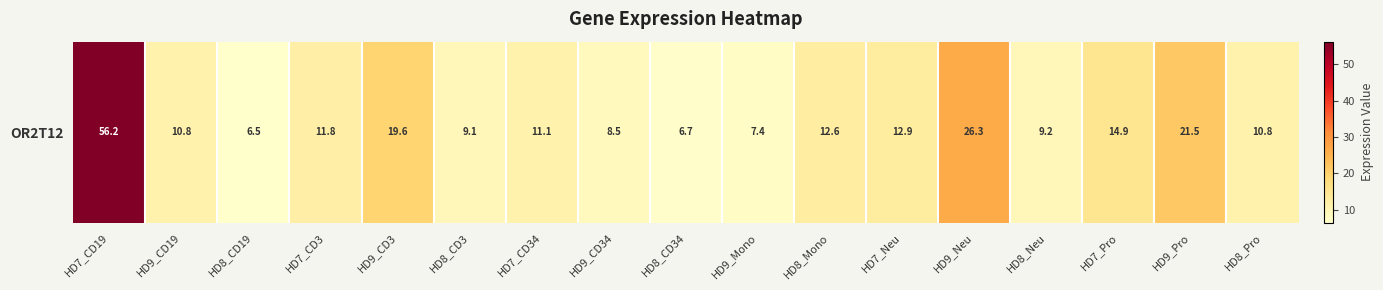

What value does the data have at HD9_CD3?

19.6